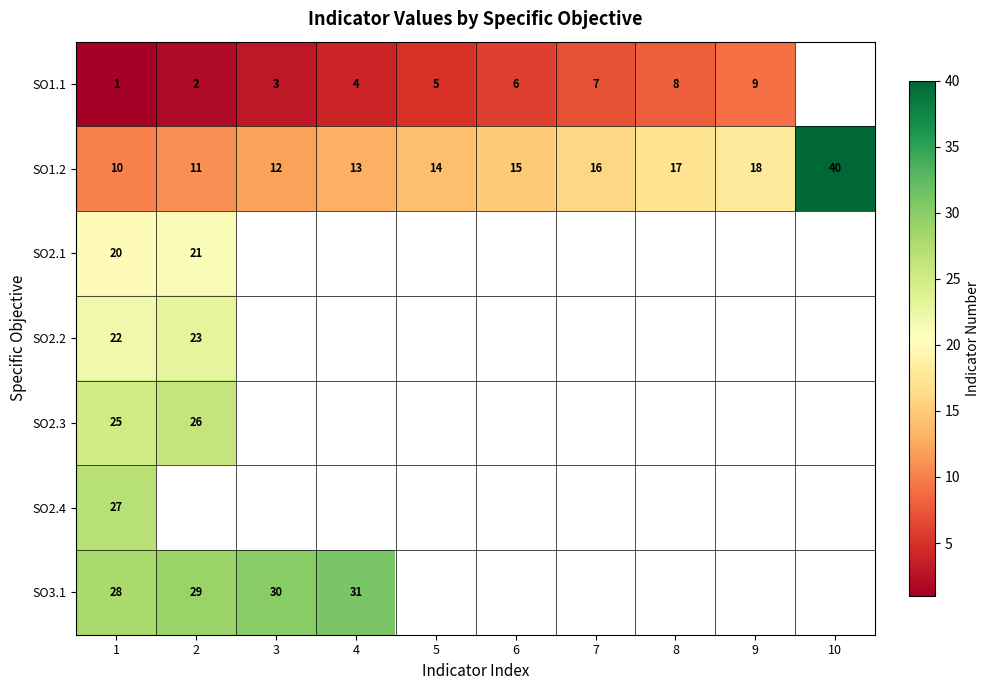

Which label corresponds to the smallest value in the chart?

1